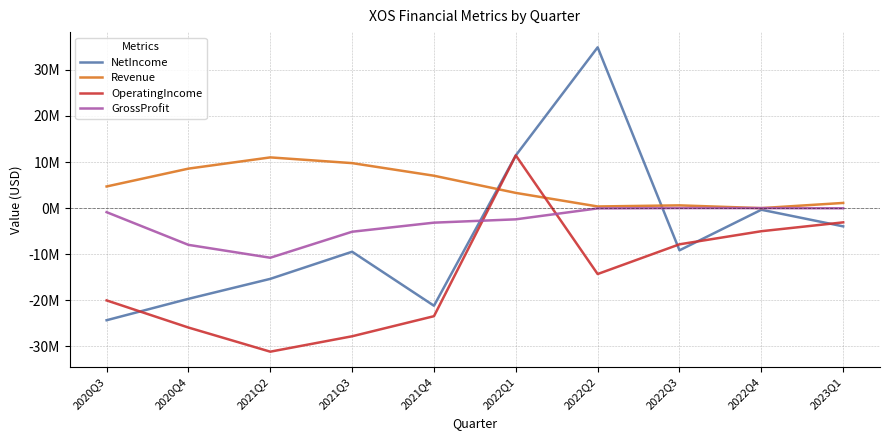

What is the label of the 4th point from the right?

2022Q2